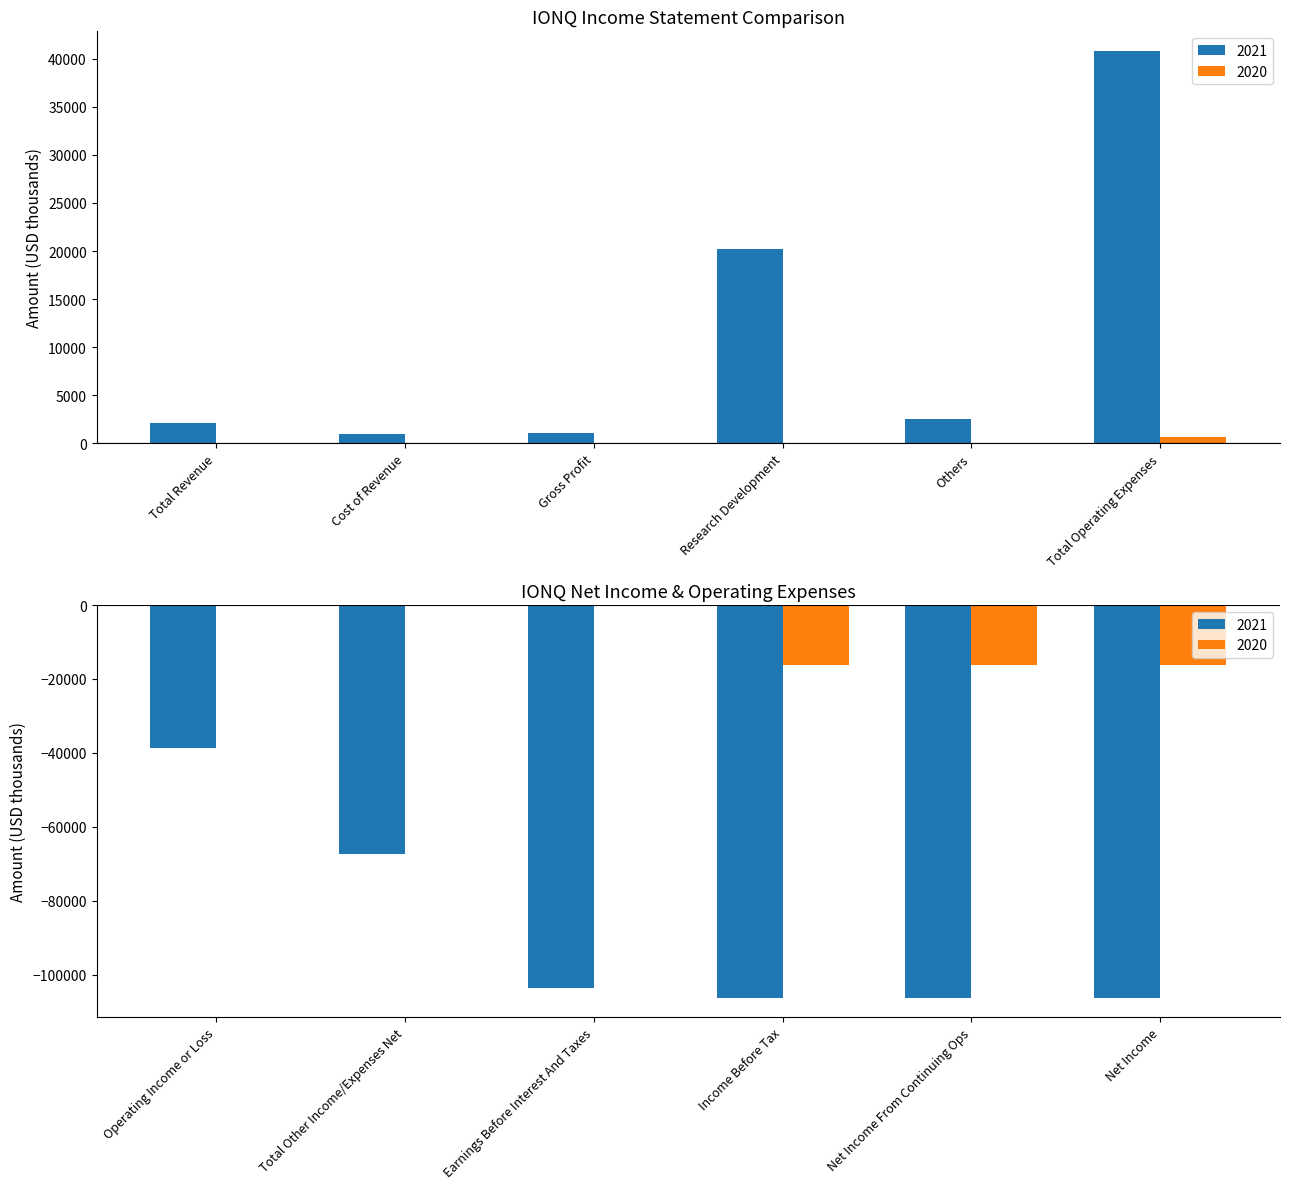

List the series in order of their overall mean, lowest first.

2021, 2020